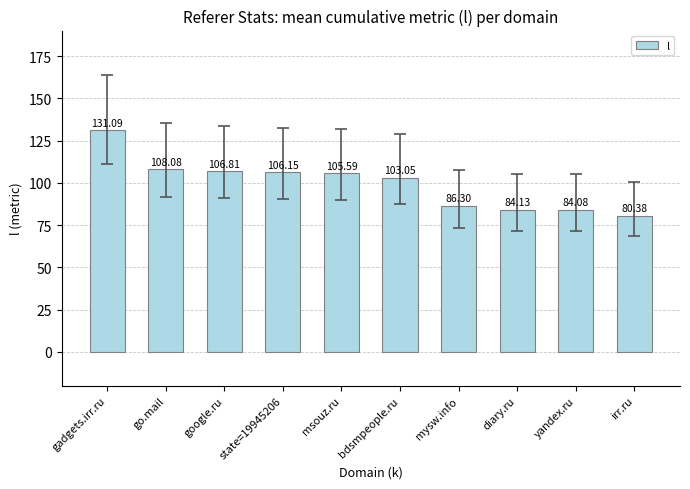

The chart shows a value of 108.1 at go.mail. True or false?

True